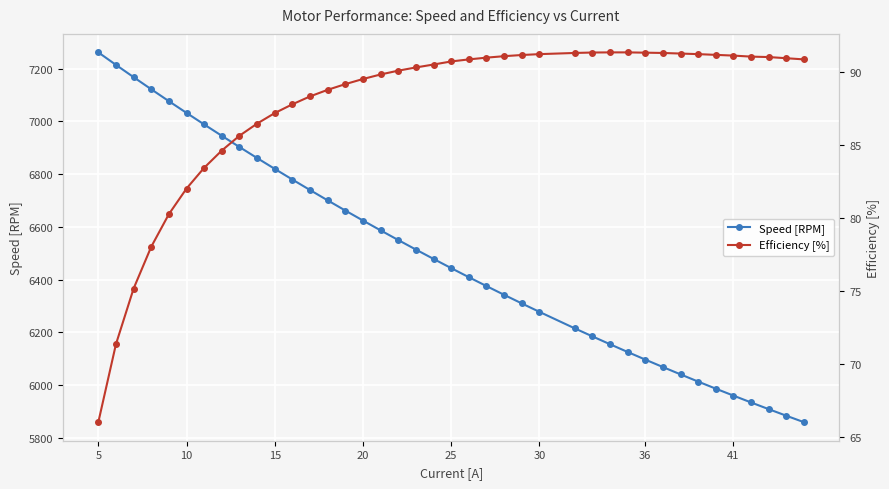

At which category is the sum across all series the highest?

5